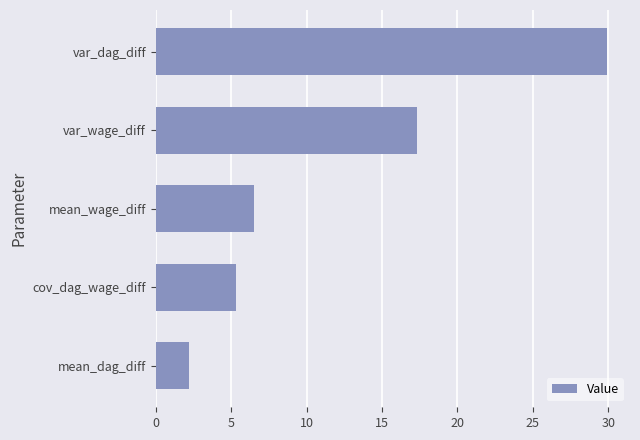

Approximately how many times larger is the value at var_dag_diff compared to mean_wage_diff?

4.6